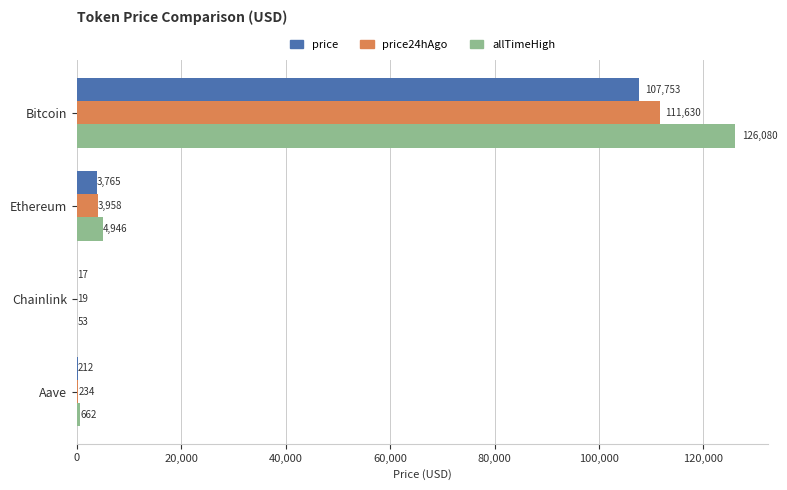

True or false: allTimeHigh has a value of 4946.1 at Ethereum.

True